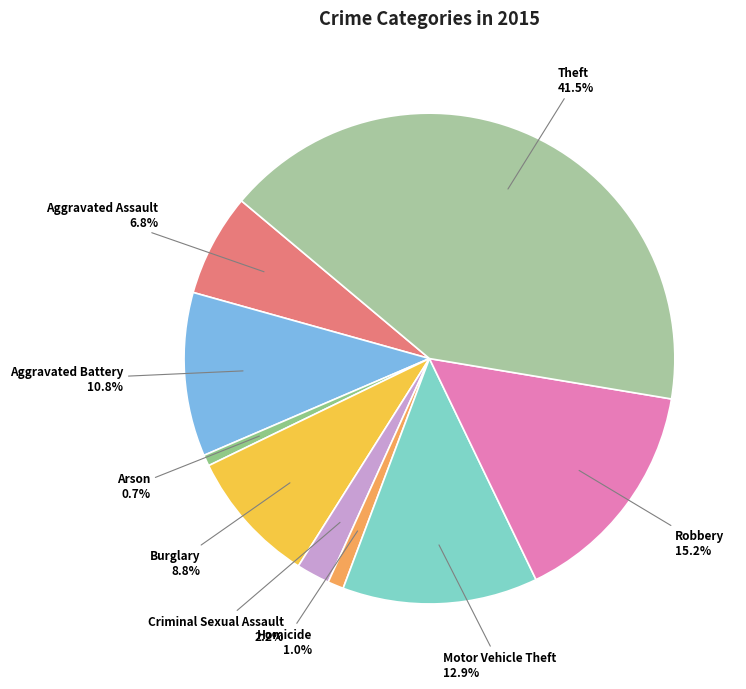

What portion of the pie excludes Robbery?

84.8%